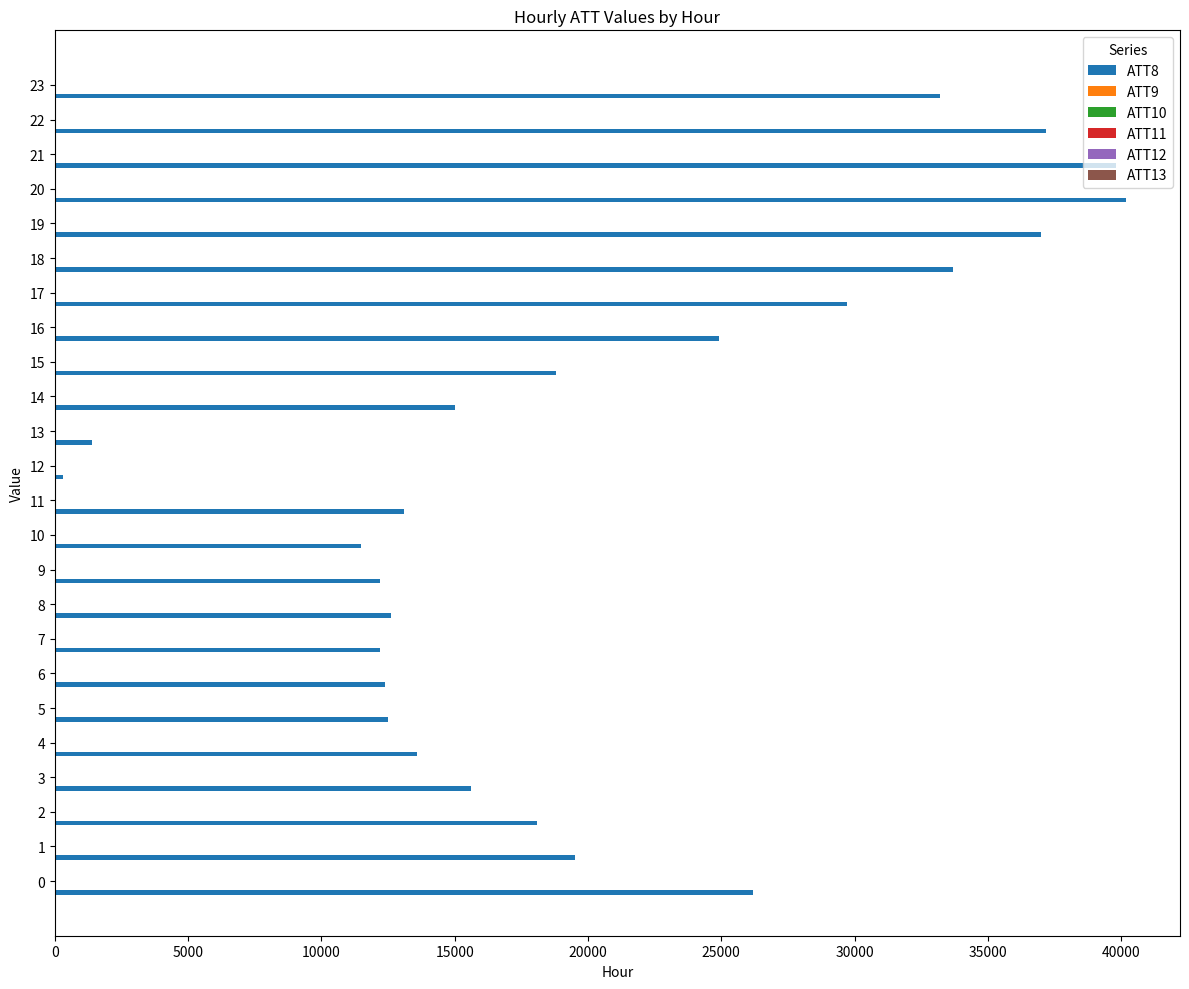

What is the greatest value displayed?

40200.0